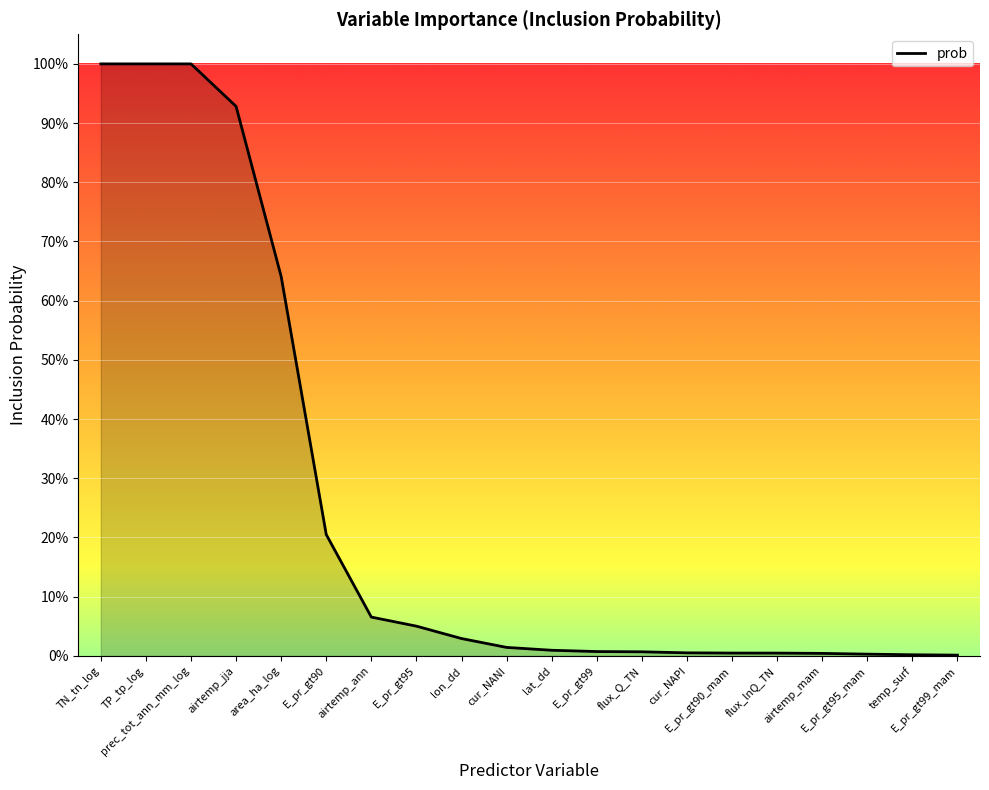

Is this an area chart (filled region under the line)?

Yes